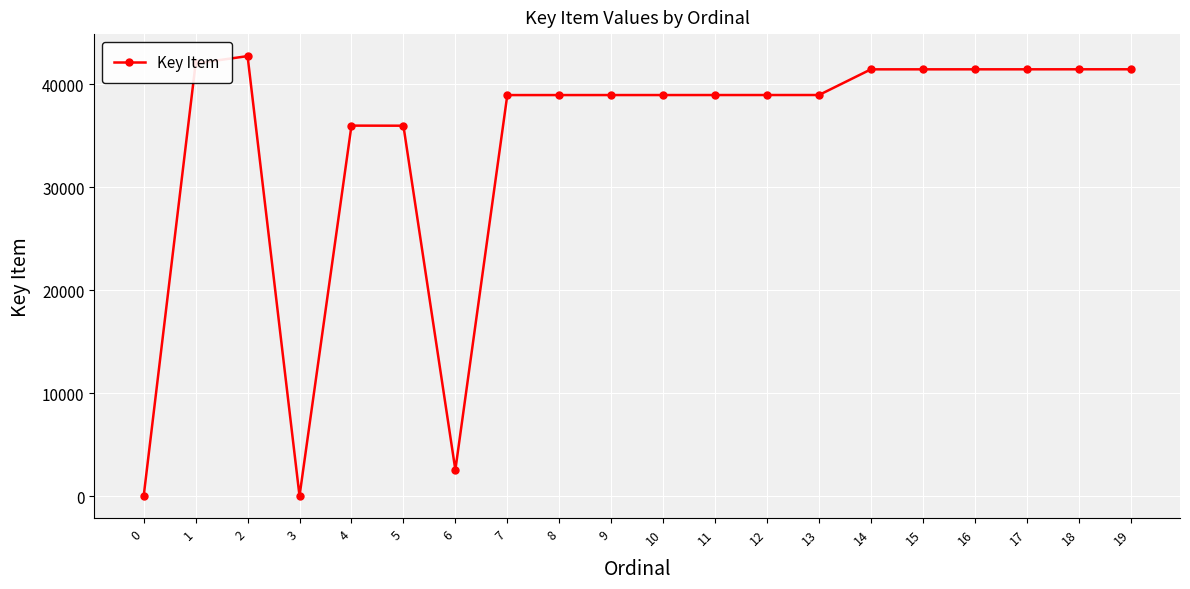

What is the difference between the maximum and minimum values?

42735